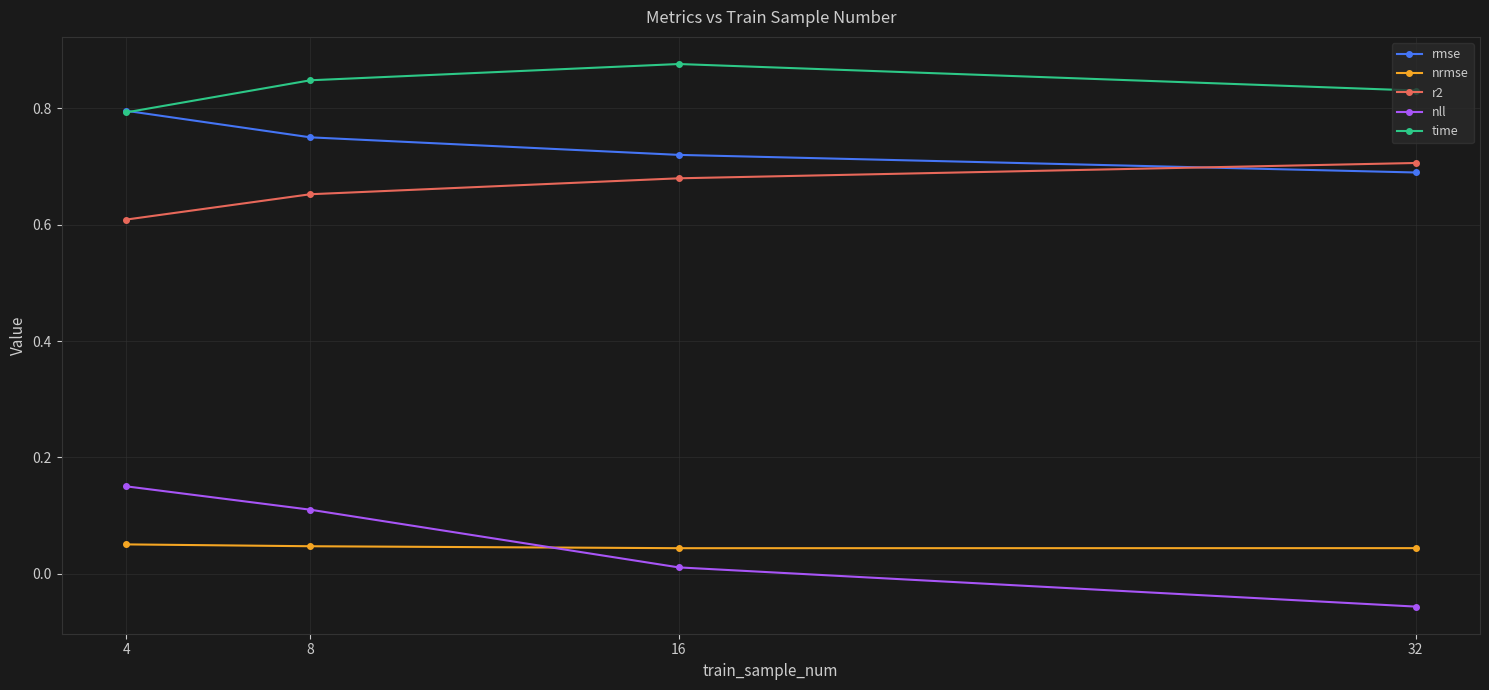

Which series has the largest range (max minus min)?

nll